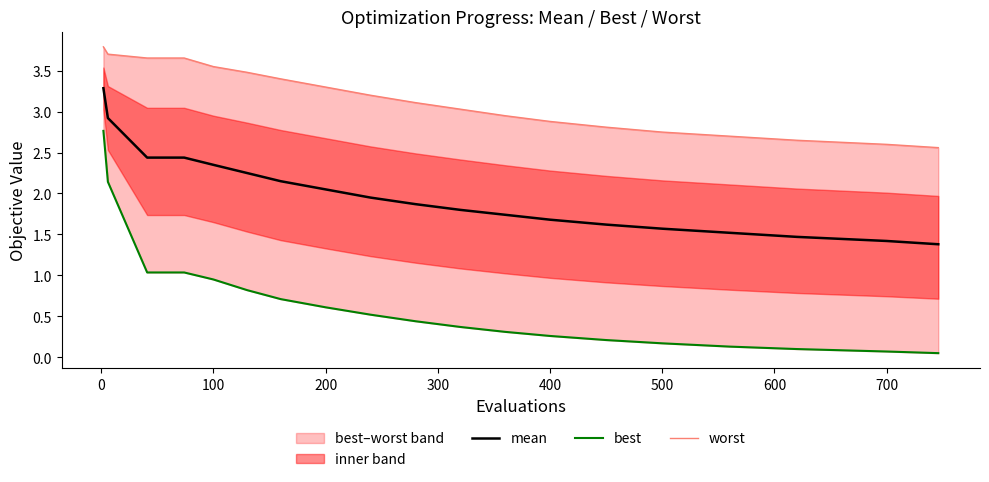

What is the lowest value of the mean series?

1.4